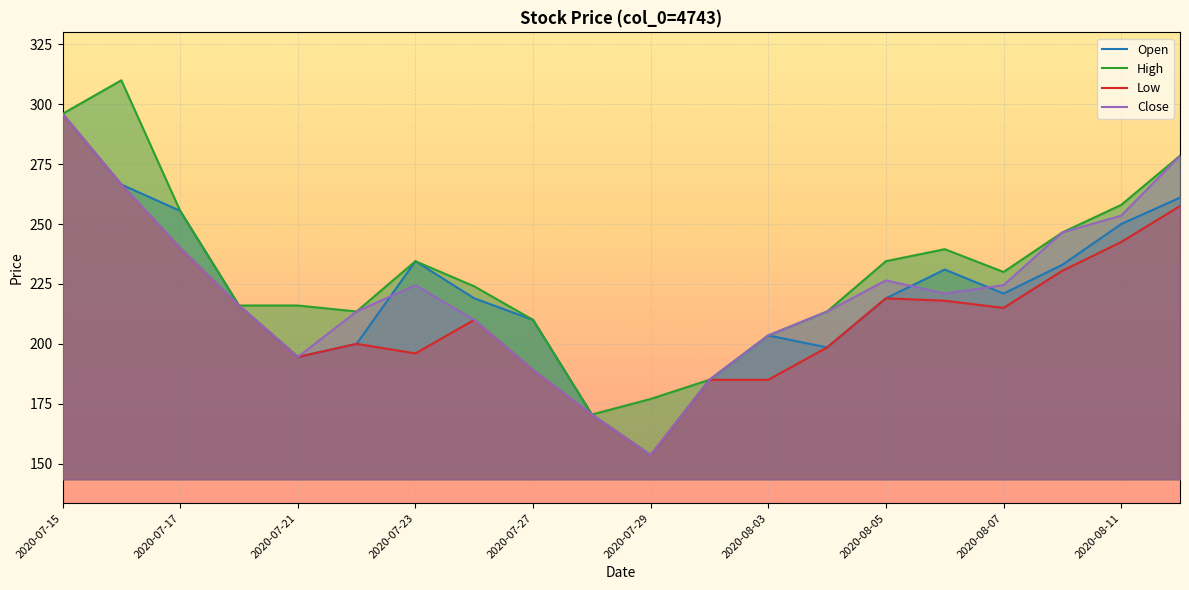

True or false: Open and High intersect in this chart.

False